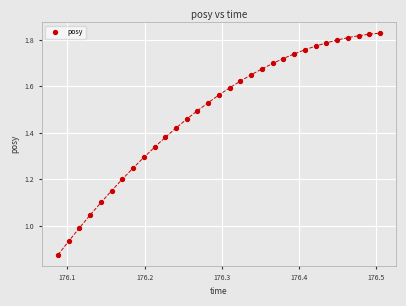

What is the range of X values (max minus min)?

0.4